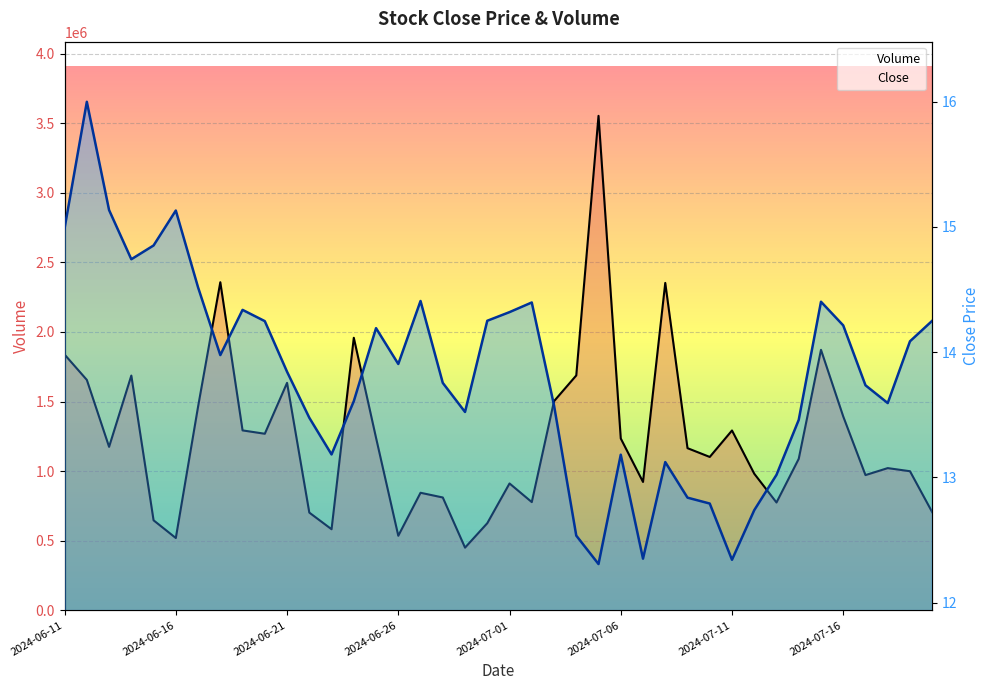

What is the difference between the highest and lowest values at 13?

1958232.2